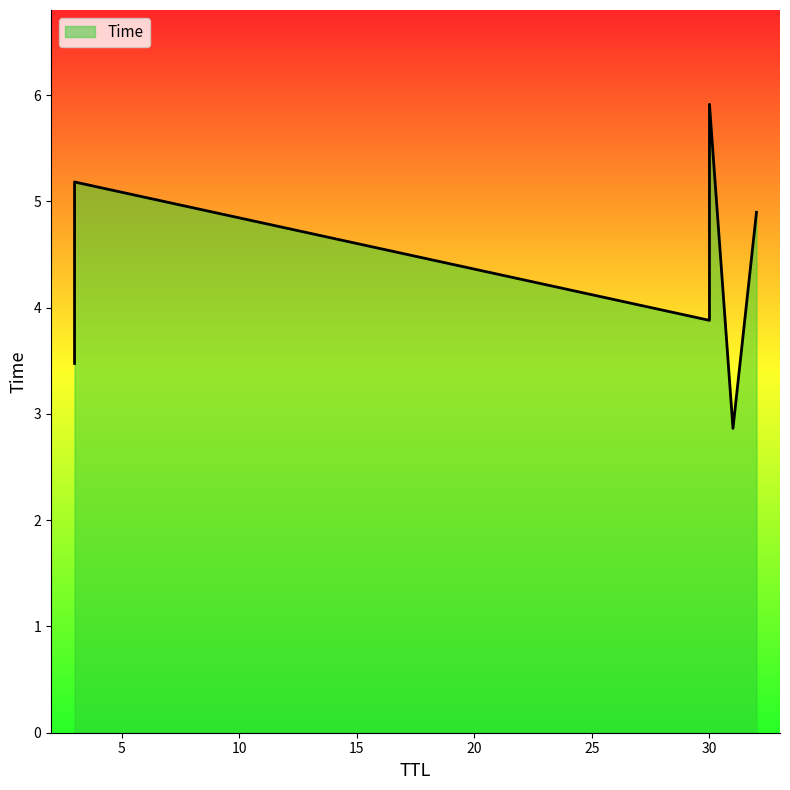

Which category has the lowest value across all series?

31